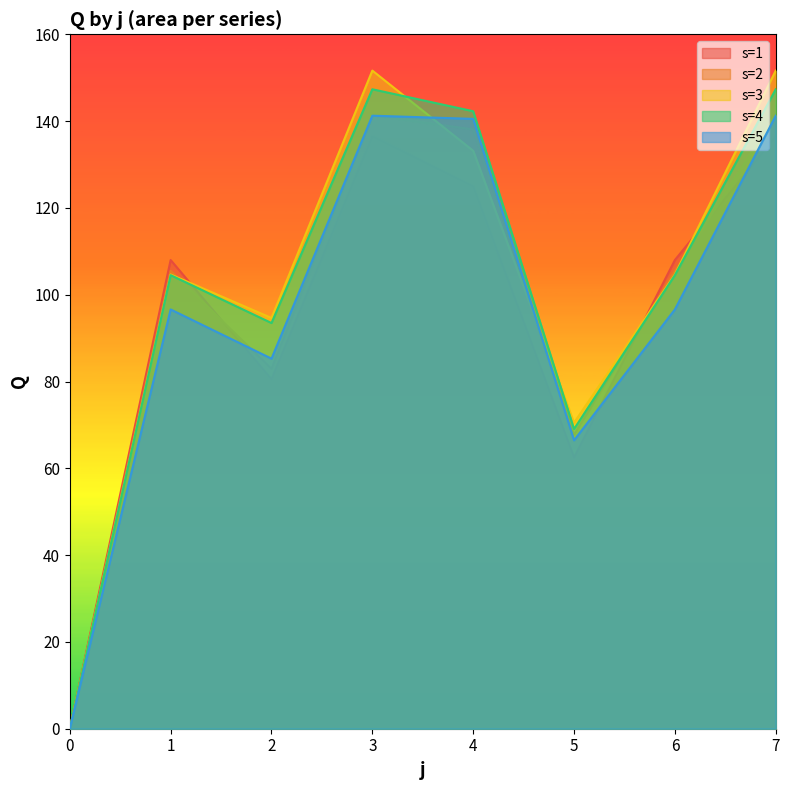

What is the difference between the maximum and minimum values in the s=2 series?

141.4